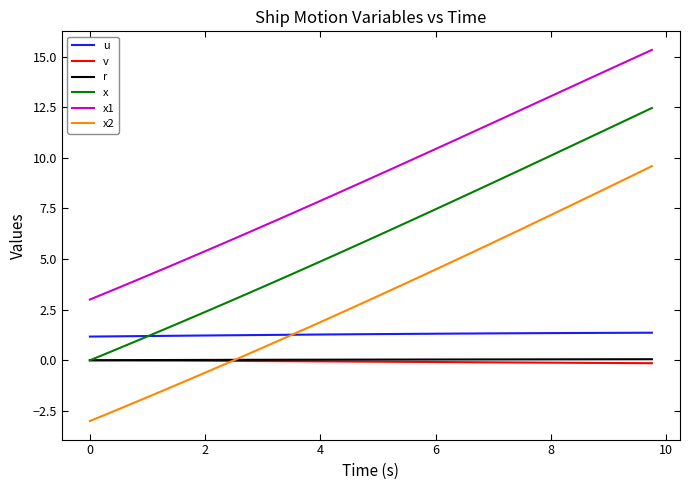

What is the minimum value shown in the chart?

-3.0